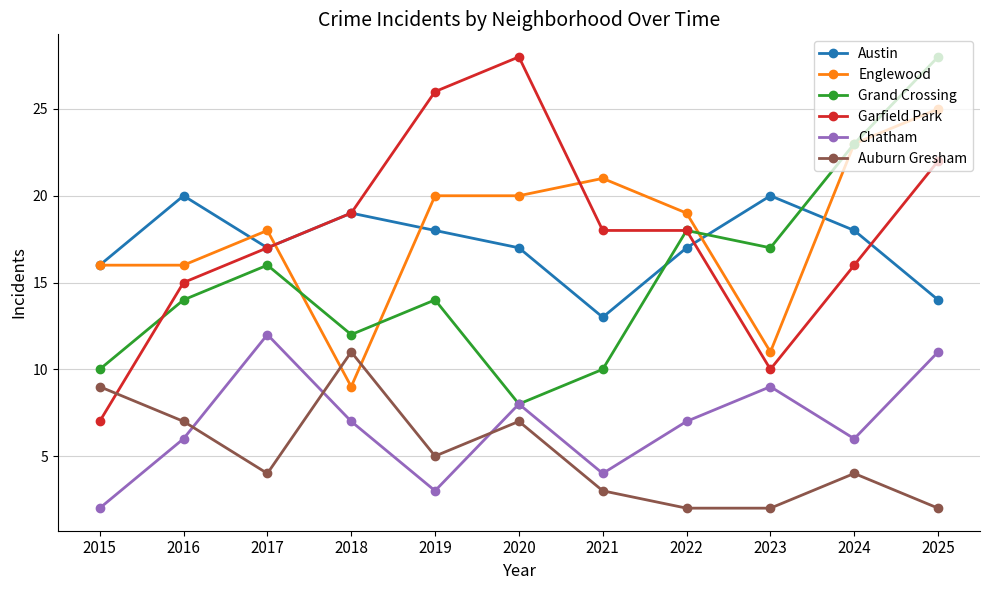

Does the chart display data point markers on the line(s)?

Yes